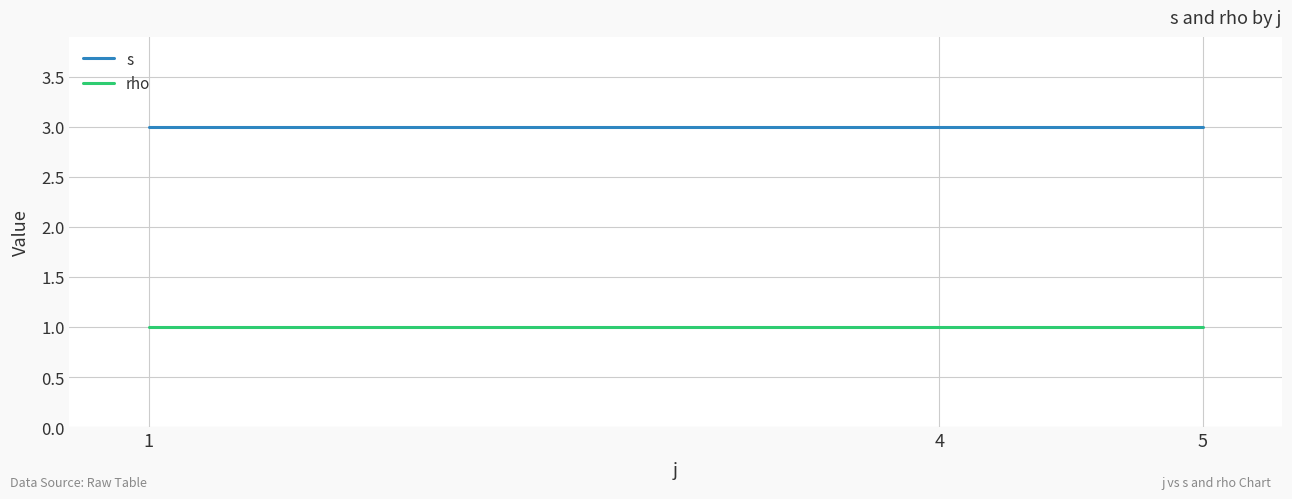

The s series shows 3 at 1. True or false?

True